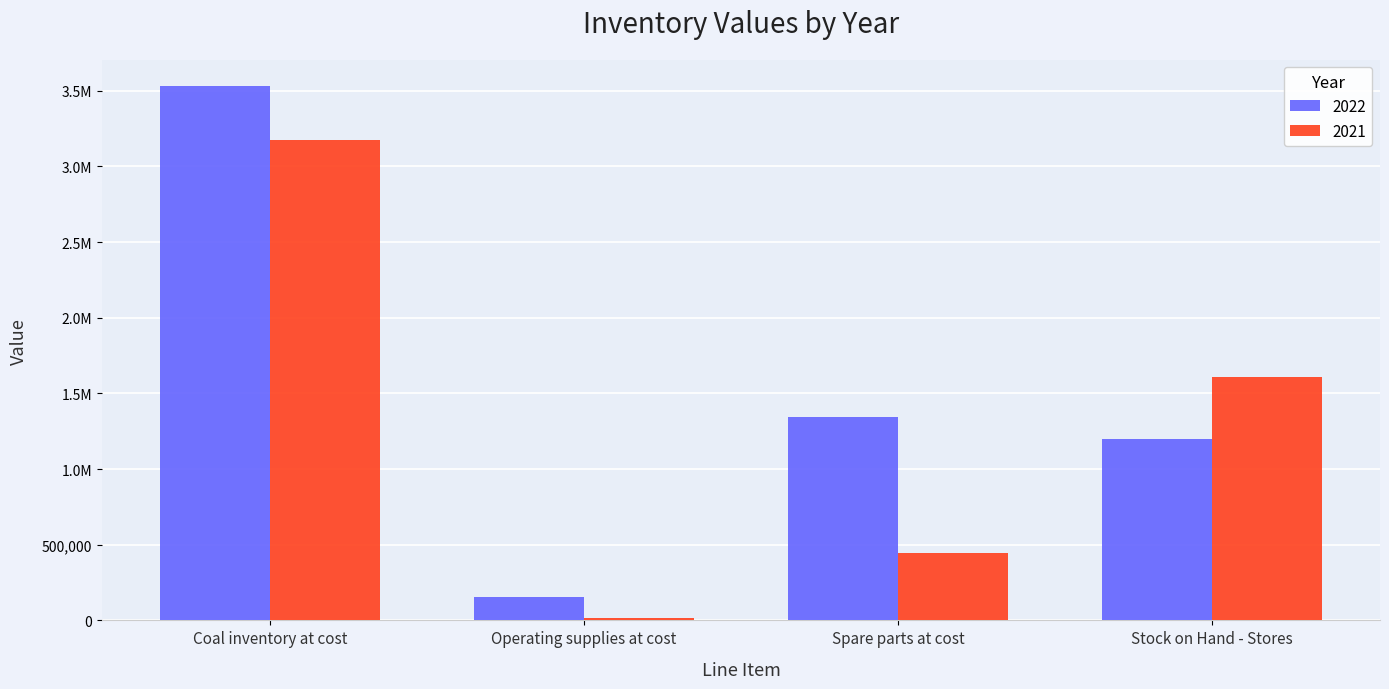

Are the bars horizontal?

No